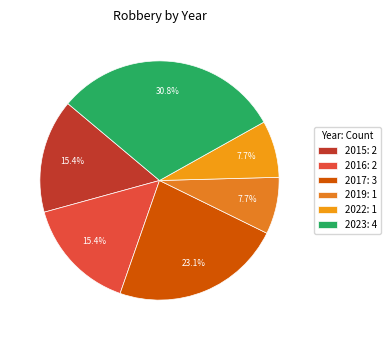

Is it true that 2015 is 15% of the pie?

True